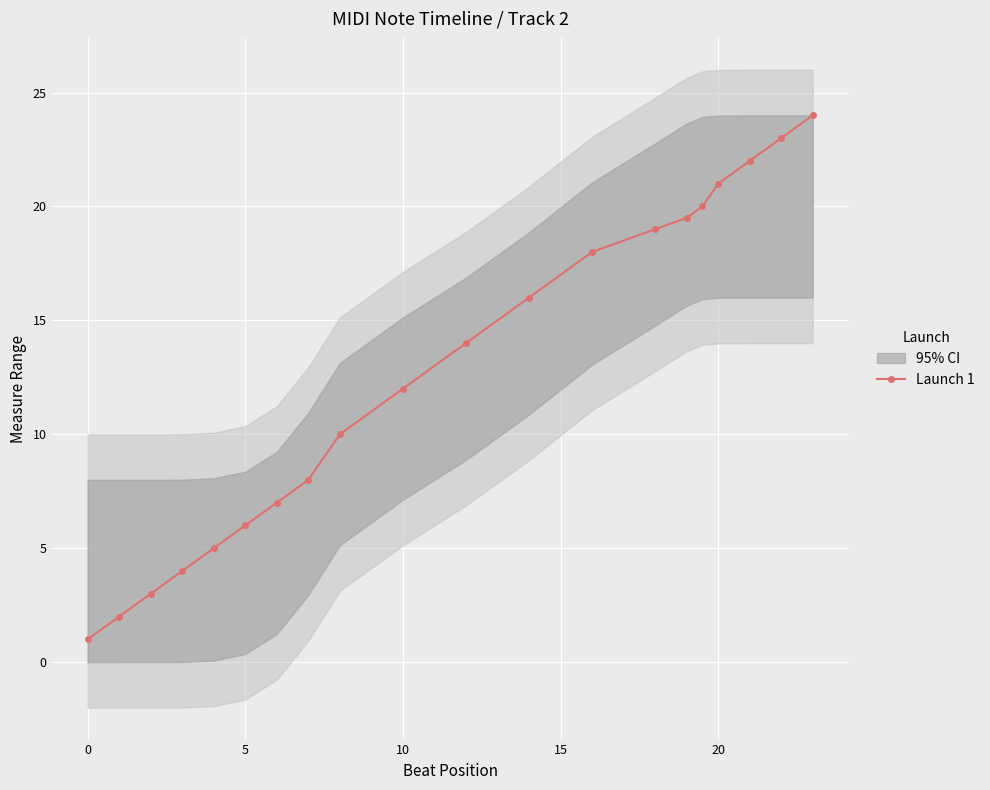

What is the lowest value of the Launch 1 series?

1.0